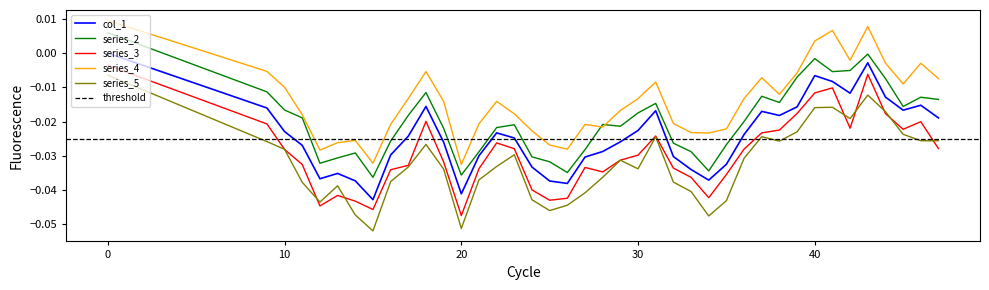

Does the chart have visible grid lines?

No